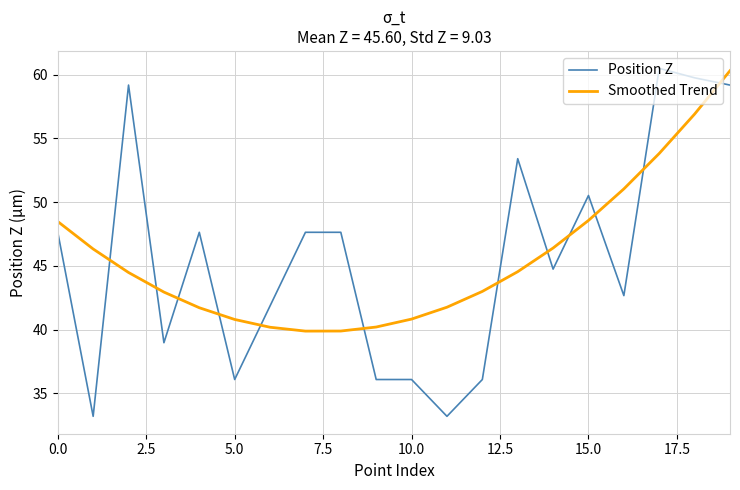

What is the lowest value of the Position Z series?

33.2